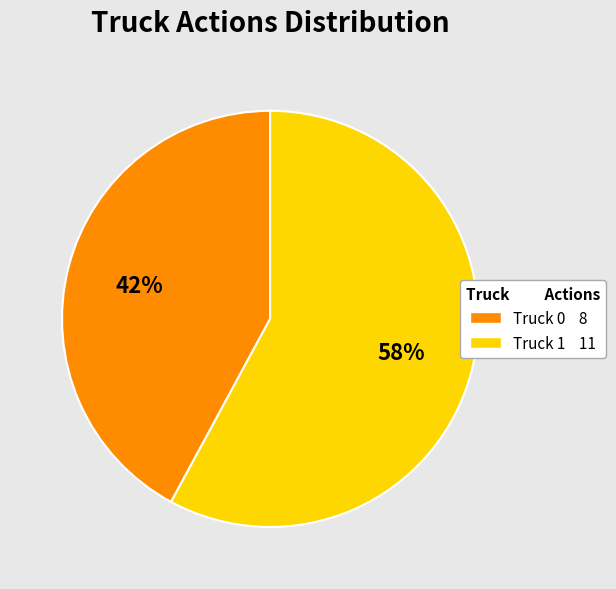

How many segments does this pie chart have?

2